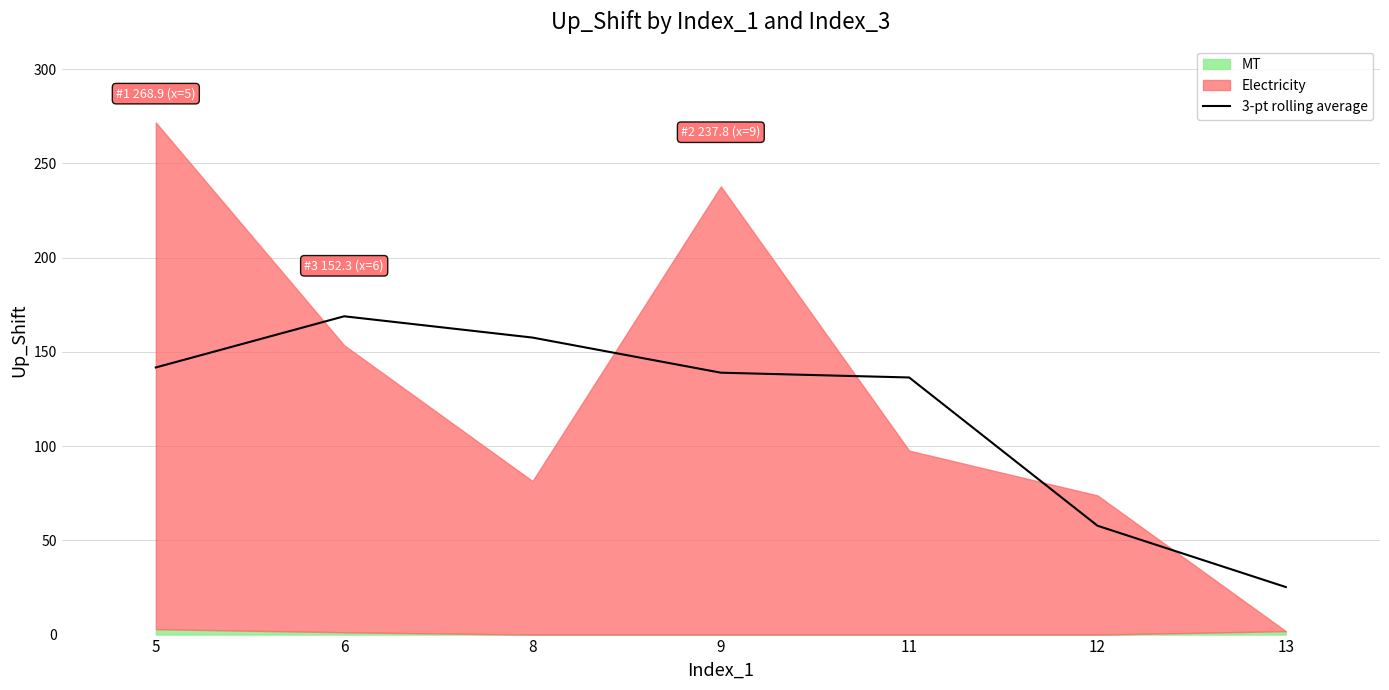

Reading left to right, extract all data points from this chart.

141.7	168.9	157.6	139.0	136.4	57.8	25.2